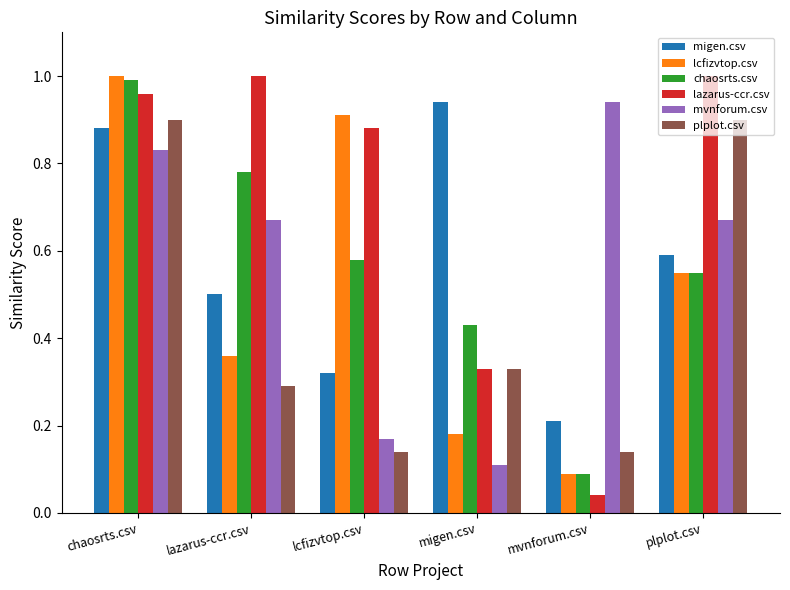

What is the sum of all chaosrts.csv values?

3.4